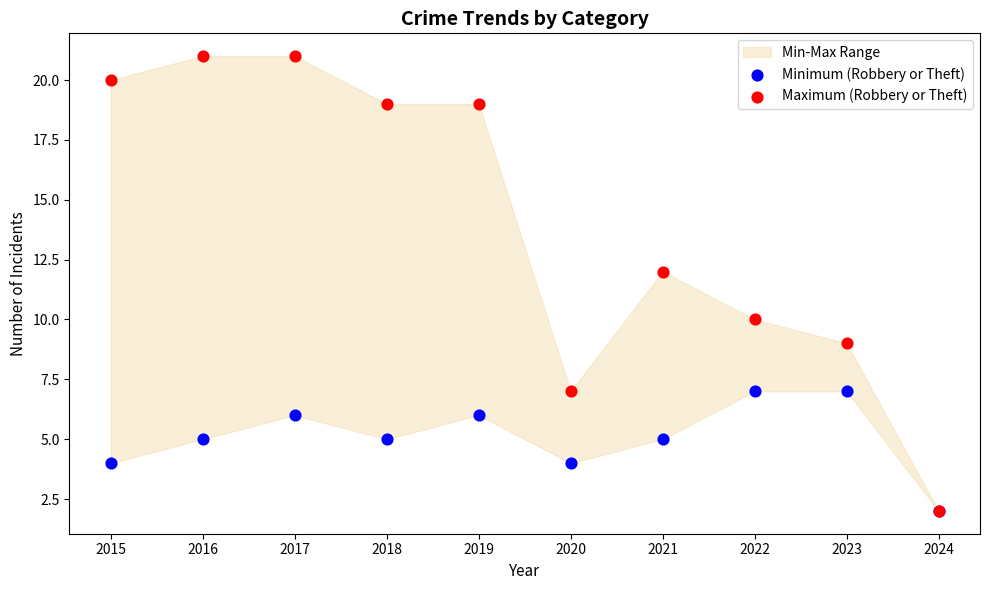

Which series contains the lowest Y value?

Minimum (Robbery or Theft)